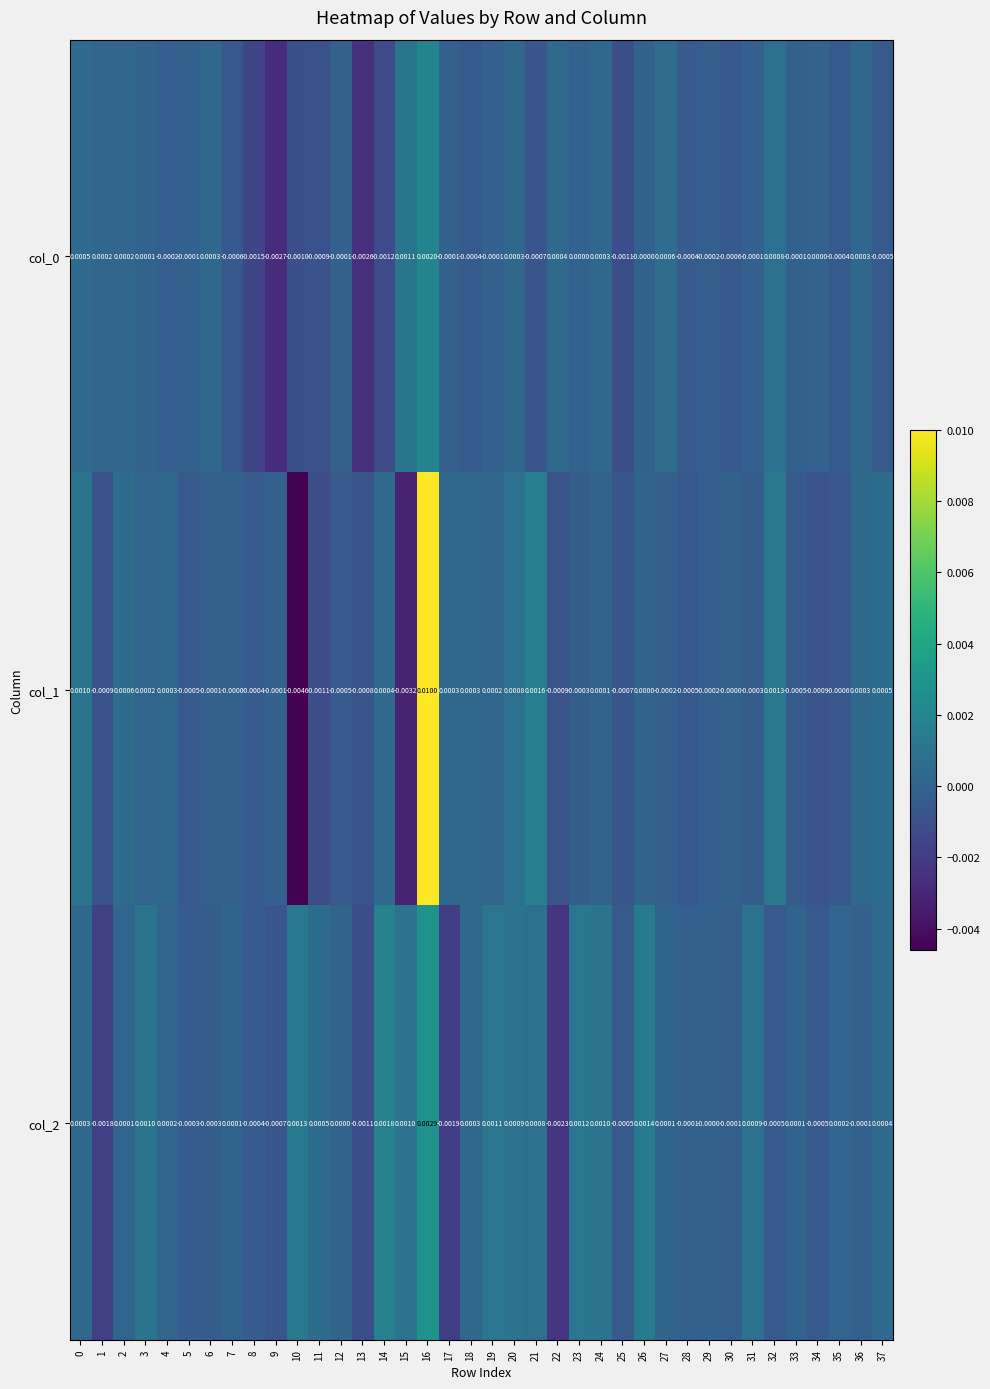

Is the value of col_2 at 3 greater than the value of col_0 at 33?

Yes